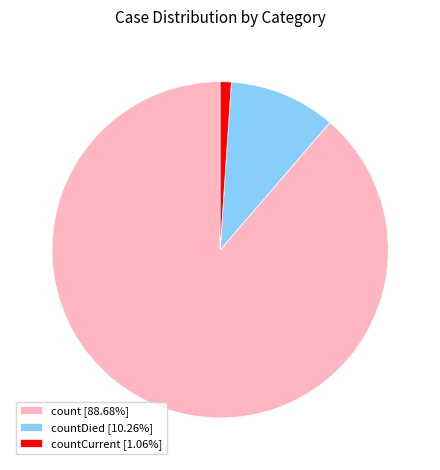

Do count [88.68%] and countDied [10.26%] together represent more than half of the pie?

Yes